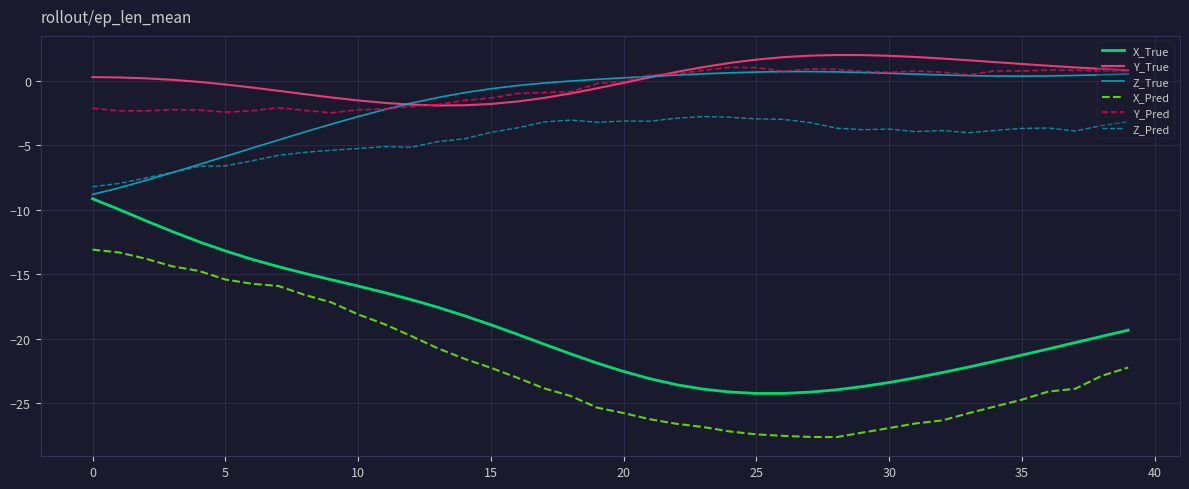

True or false: Z_Pred and Y_Pred cross at least once.

False